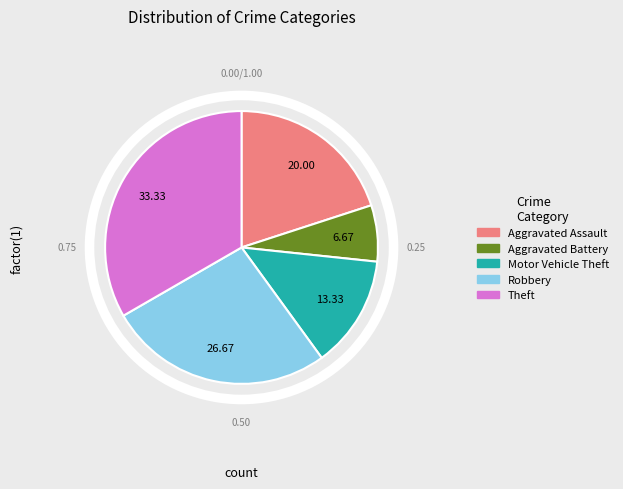

Does Aggravated Battery account for over 50% of the chart?

No